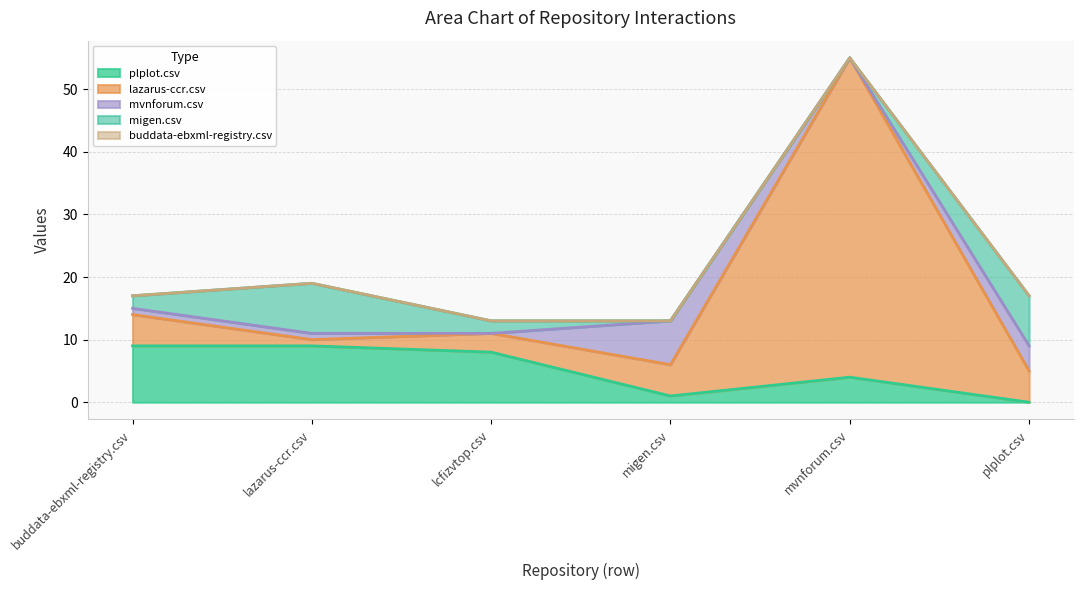

What is the total value across all series at buddata-ebxml-registry.csv?

17